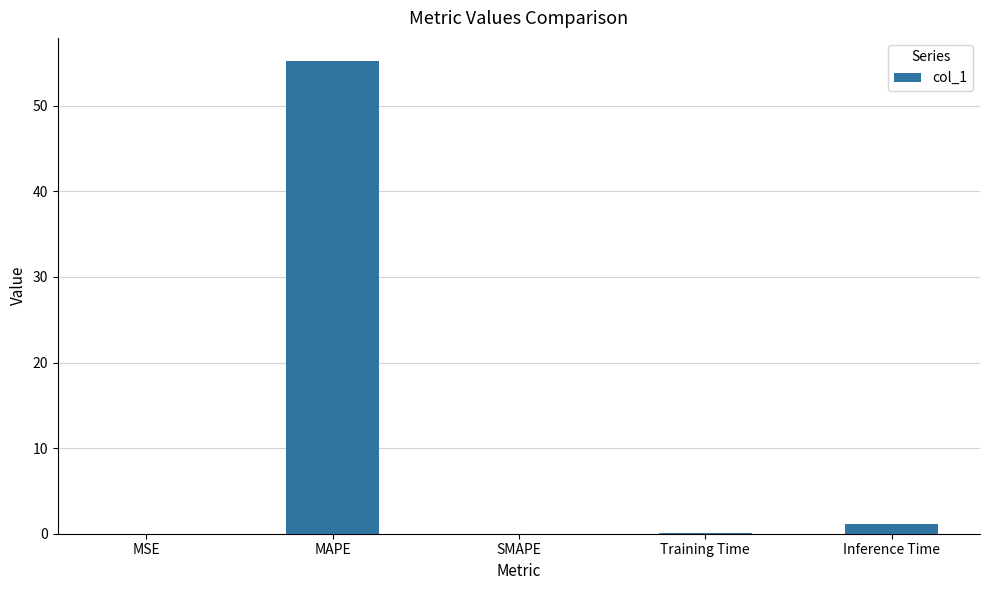

What is the sum of all values?

56.4